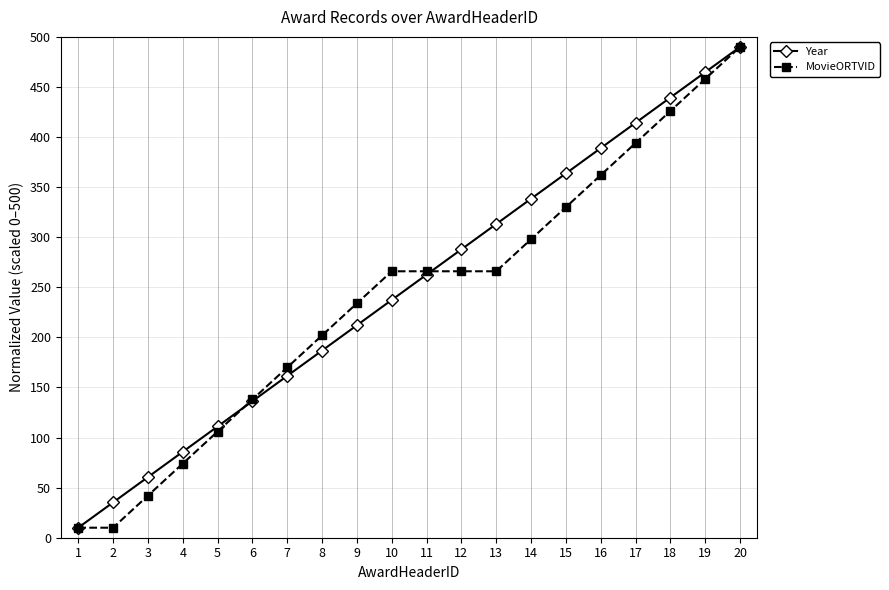

True or false: Year has more than 0 interior local peaks.

False